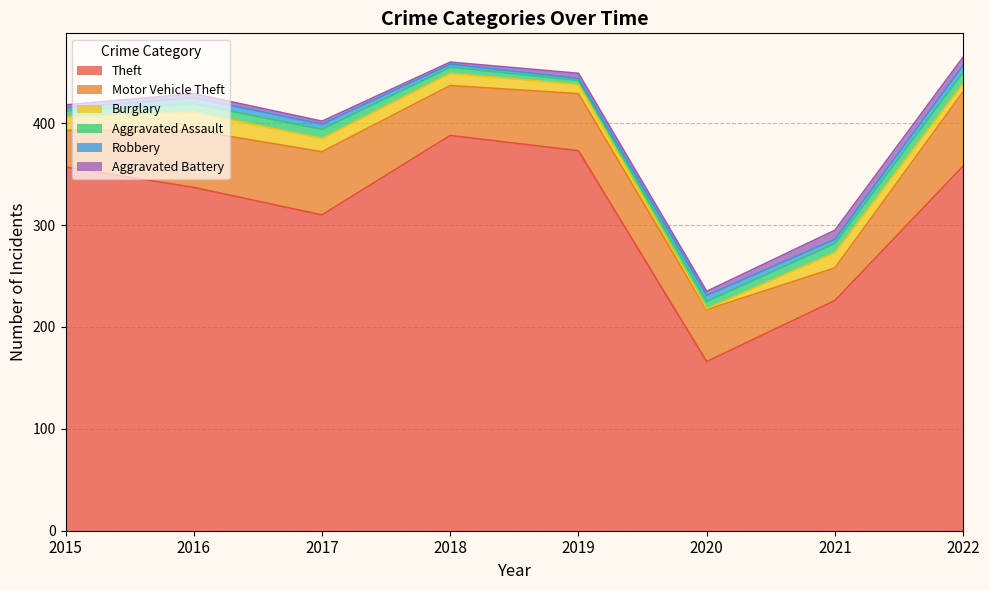

The Motor Vehicle Theft series shows 79 at 2016. True or false?

False